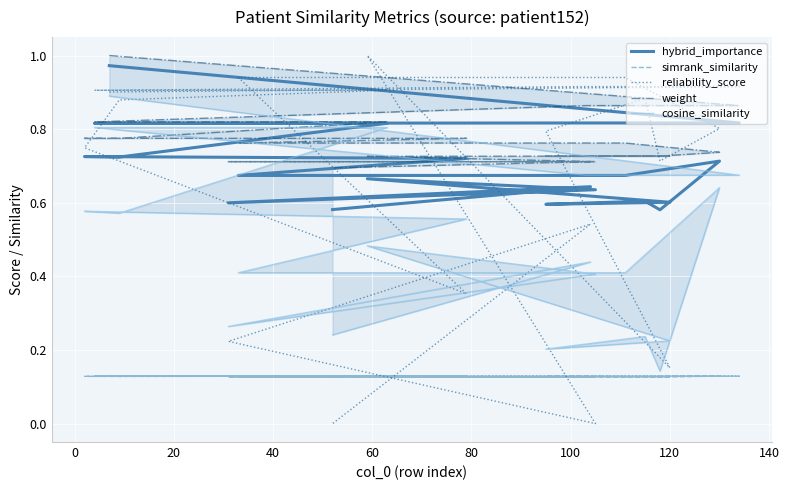

At how many categories does at least one series exceed 0?

20